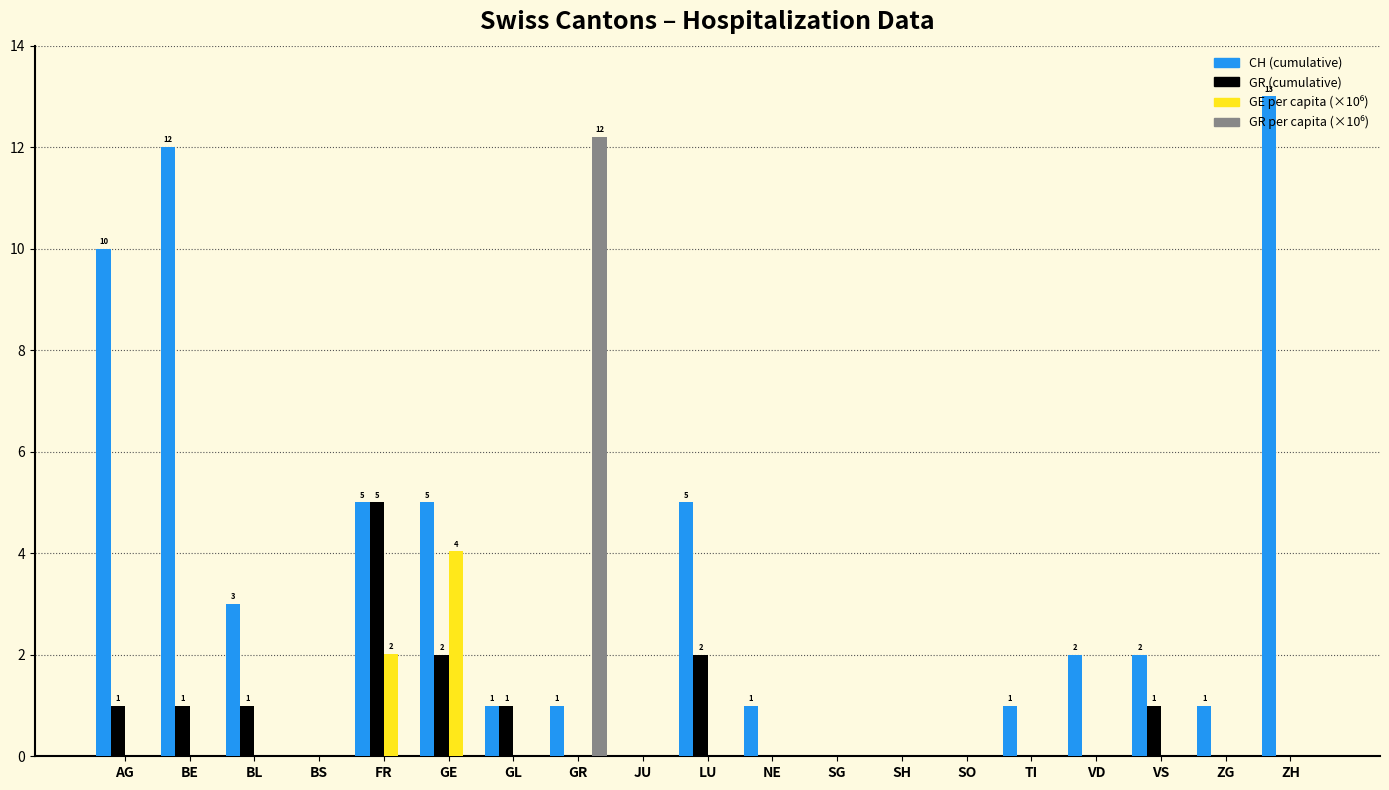

What is the total value across all series at BL?

4.0